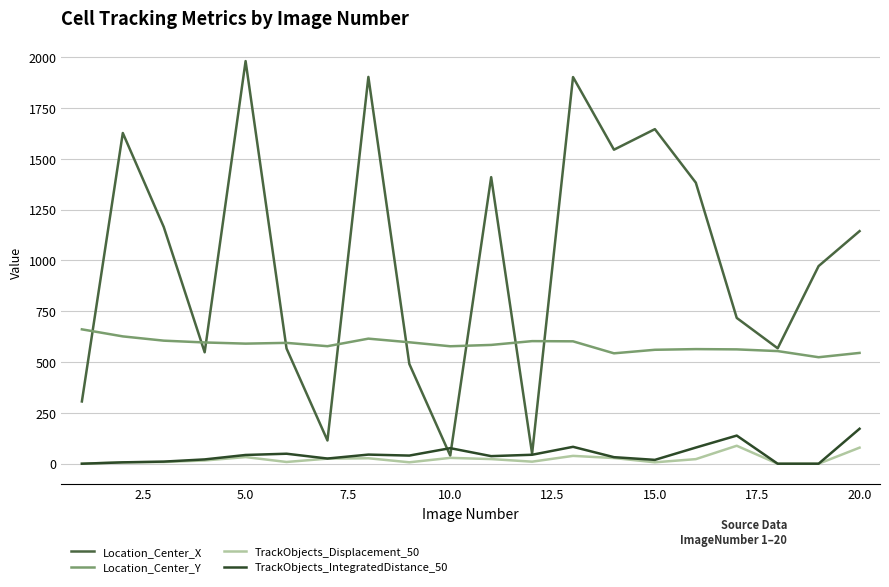

What is the maximum value shown in the chart?

1981.0